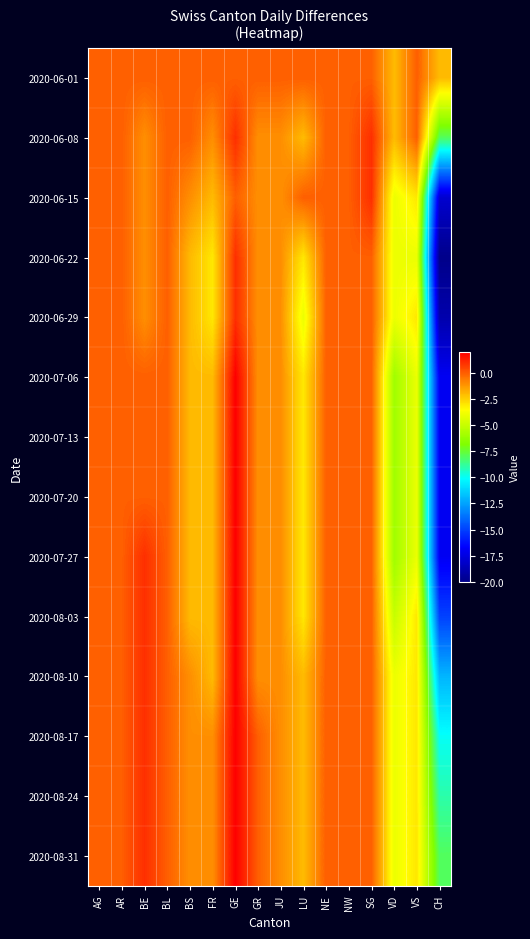

At how many categories does at least one series exceed -6?

16